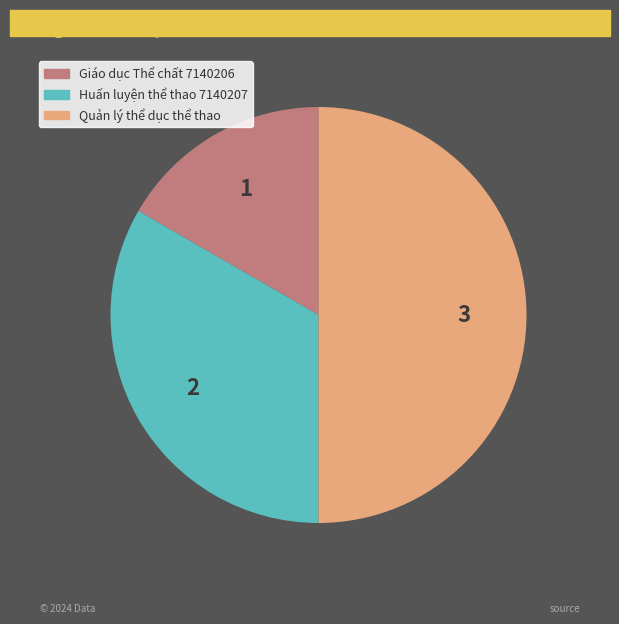

How many segments does this pie chart have?

3